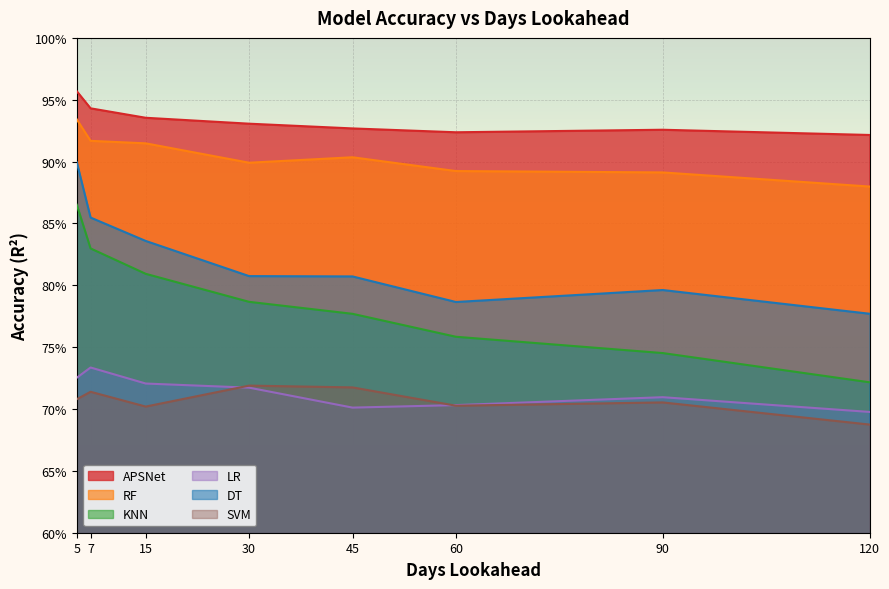

In RF, how many points are higher than both neighbors (excluding endpoints)?

1